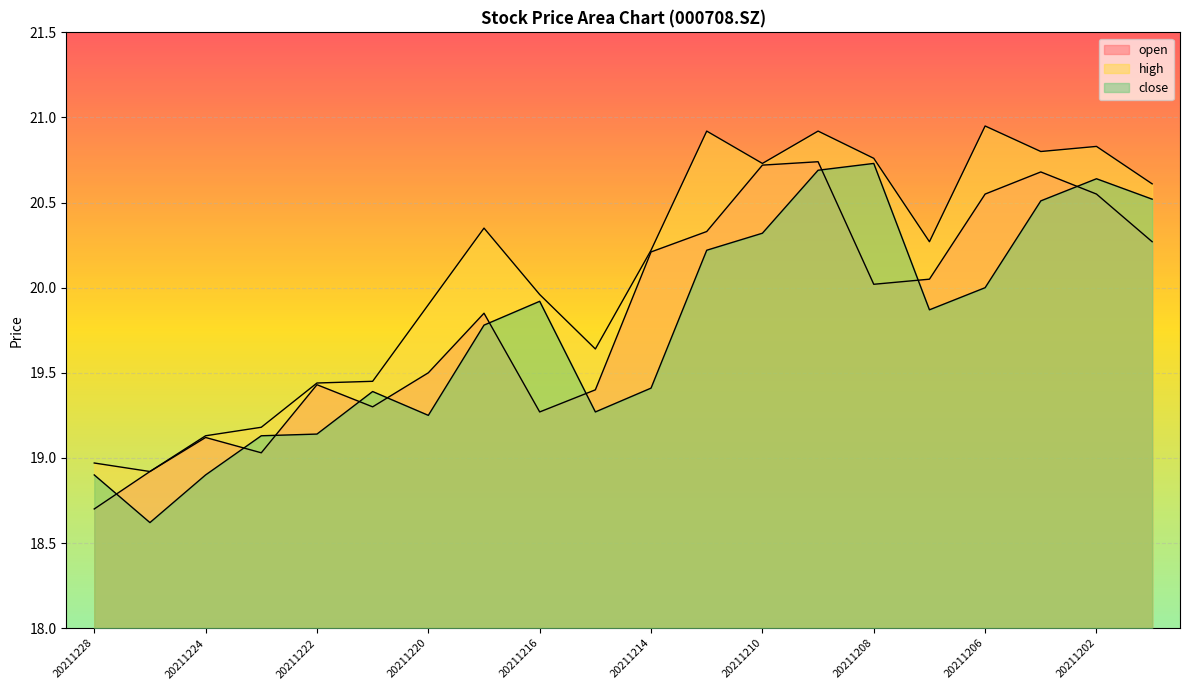

Is it true that close equals 25.3 at 20211228?

False